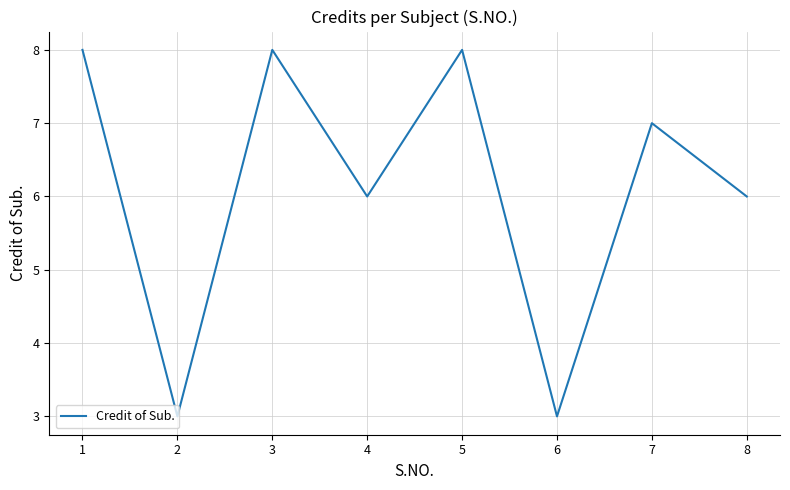

Approximately how many times larger is the value at 8 compared to 4?

1.0